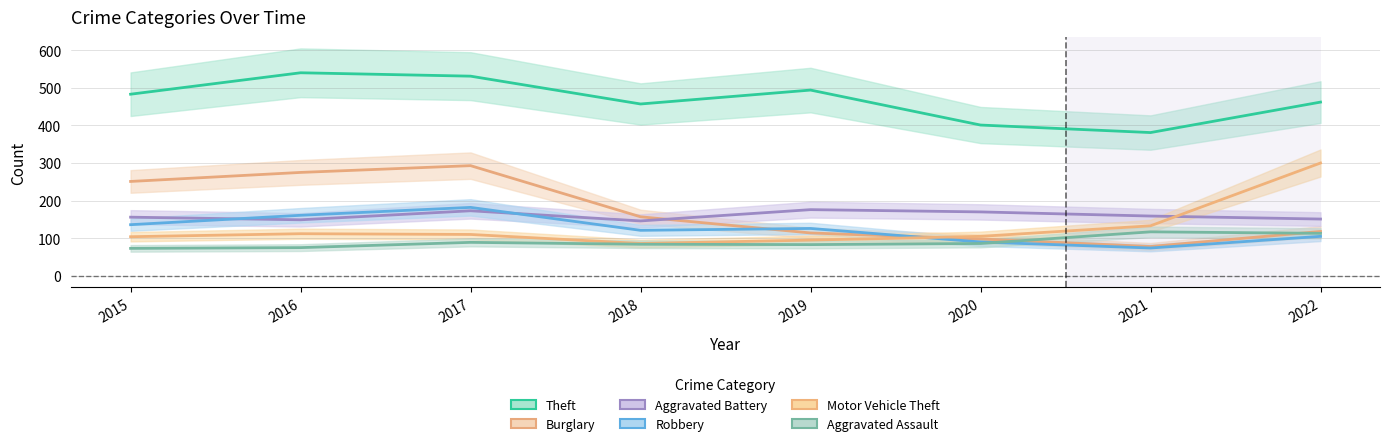

True or false: Robbery and Burglary cross at least once.

True